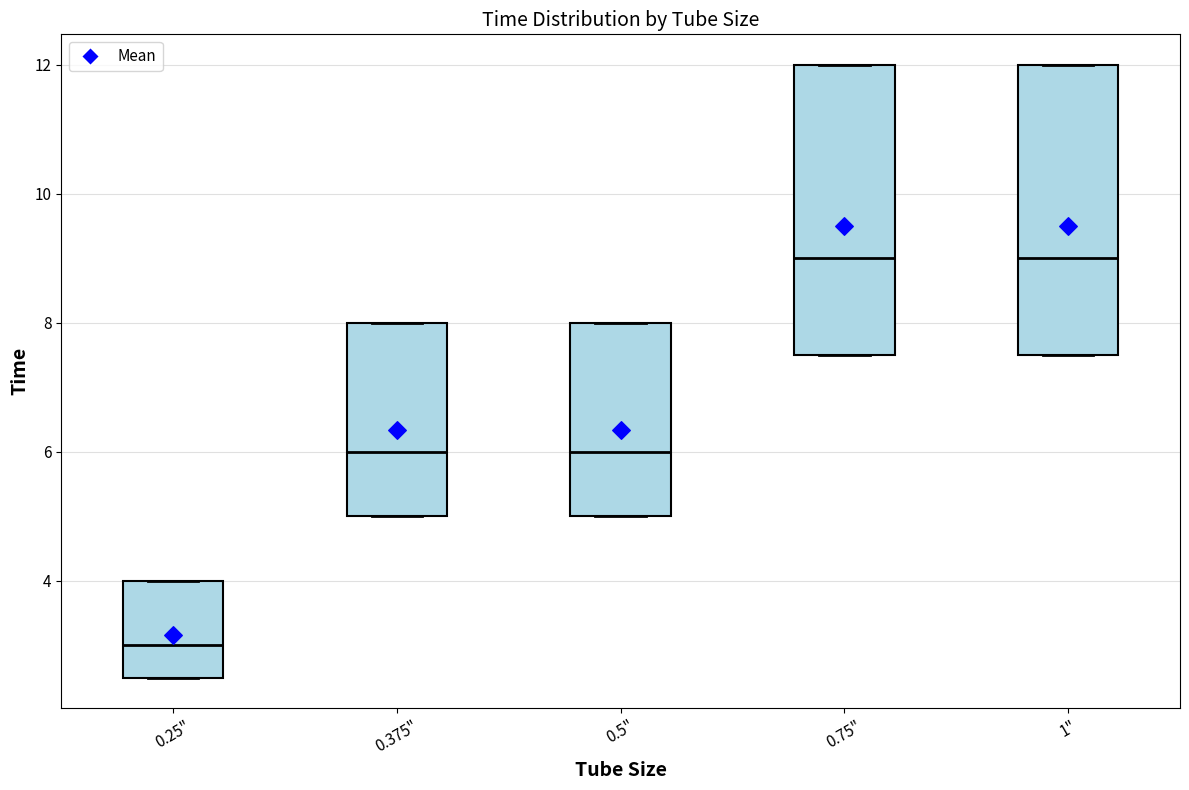

Reading left to right, read every box against the y-axis: the position of its median line, the range the box covers, and the ends of its whiskers. The values are not printed on the chart, so give them approximately, as read against the axis.

0.25": median 3.0, box 2.6 to 4.0, whiskers 2.6 to 4.0
0.375": median 6.0, box 5.0 to 8.0, whiskers 5.0 to 8.0
0.5": median 6.0, box 5.0 to 8.0, whiskers 5.0 to 8.0
0.75": median 9.0, box 7.6 to 12.0, whiskers 7.6 to 12.0
1": median 9.0, box 7.6 to 12.0, whiskers 7.6 to 12.0